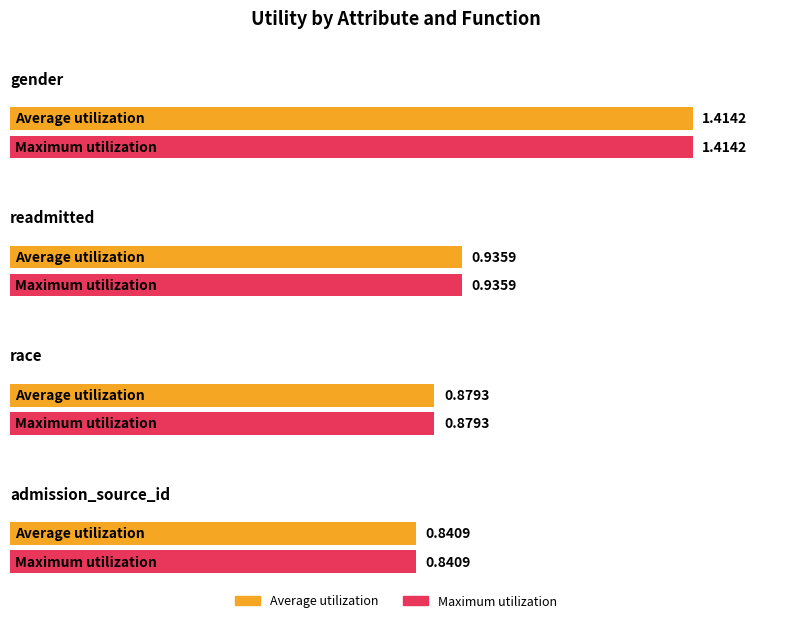

Is it true that Average utilization equals 0.9 at race?

True